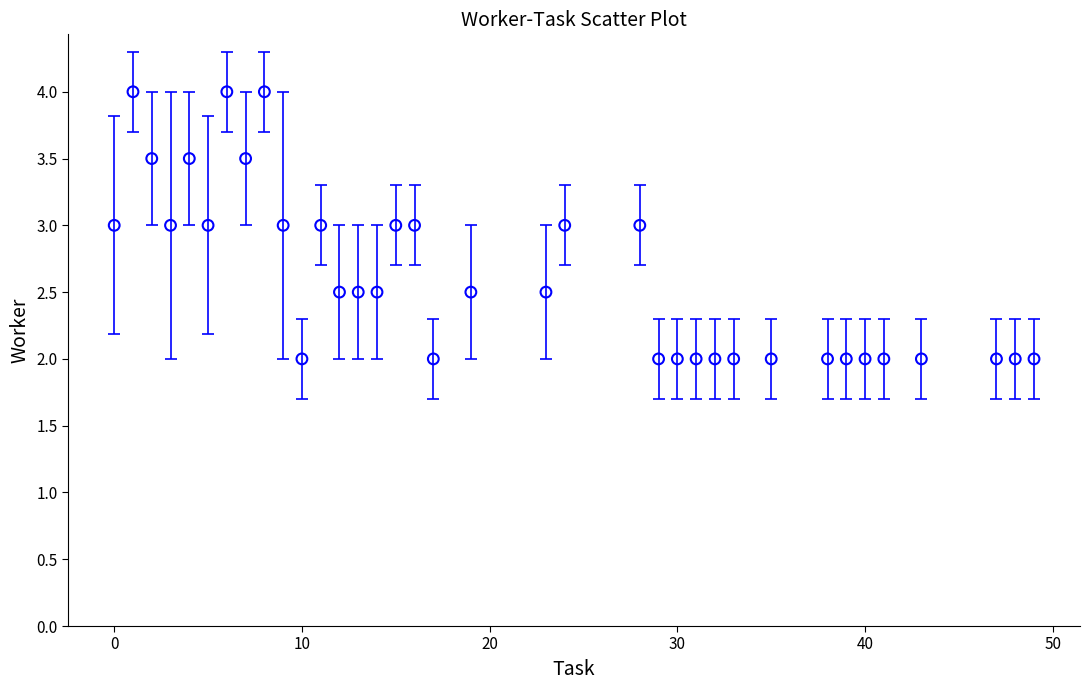

What is the range of X values (max minus min)?

49.0